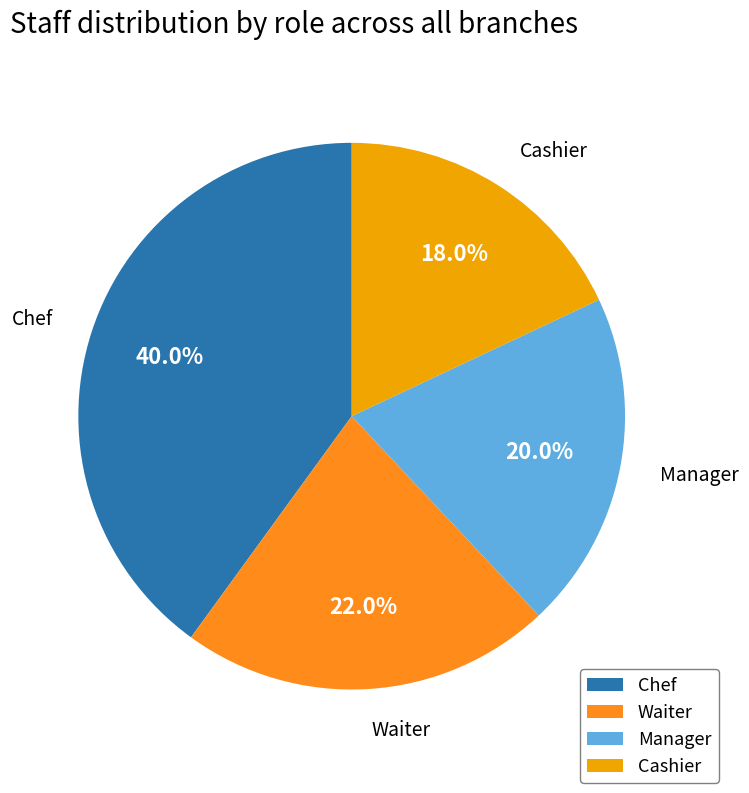

To the nearest percent, what portion does Waiter represent?

22%